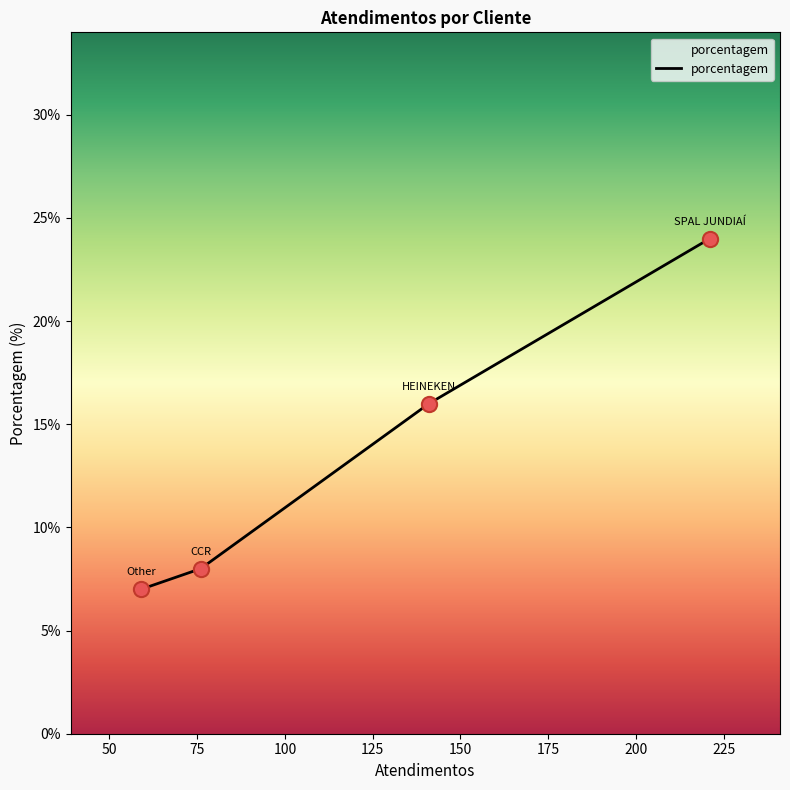

What is the sum of all values?

55